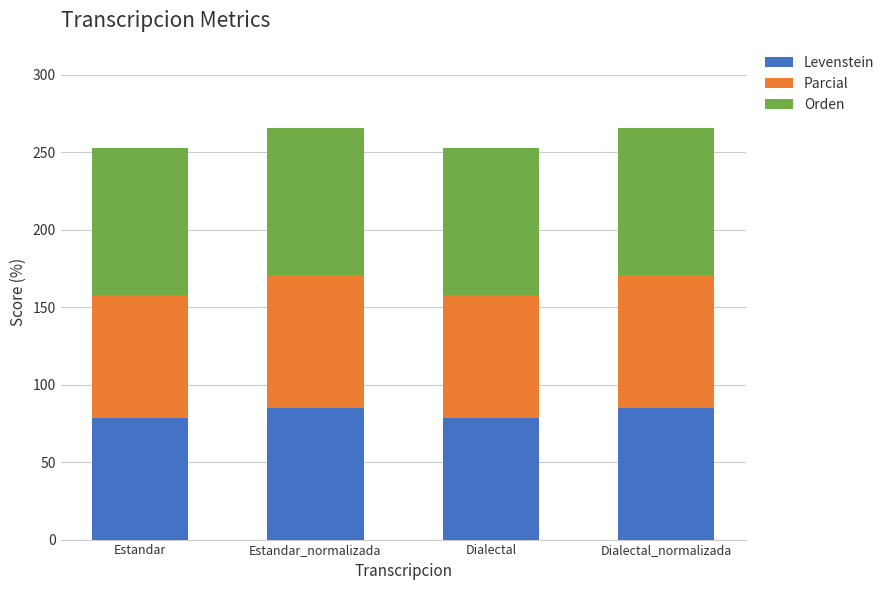

Is it true that Levenstein equals 78.4 at Dialectal?

True